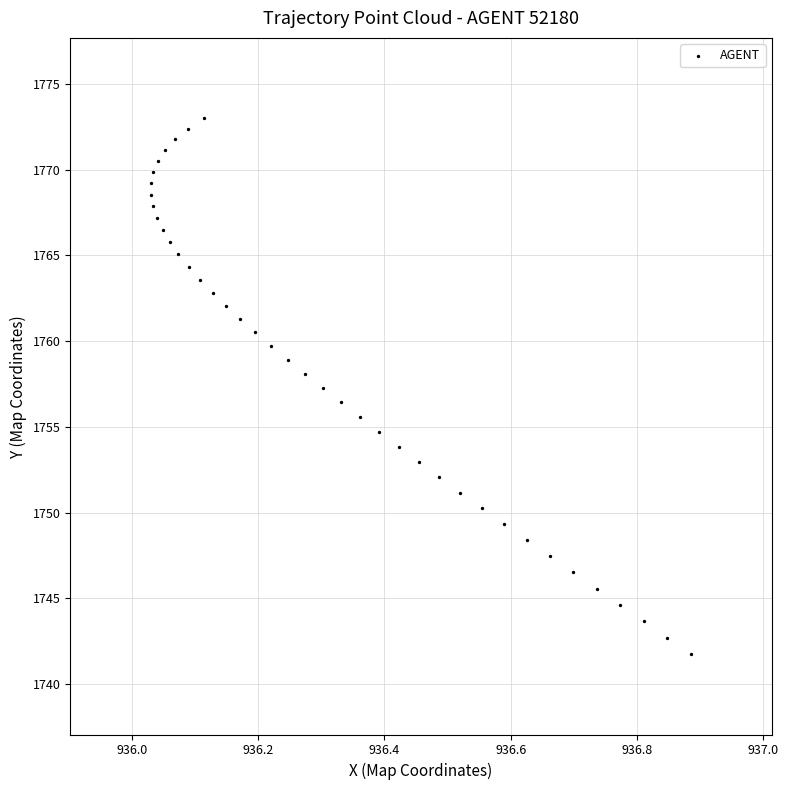

What is the range of X values (max minus min)?

0.9